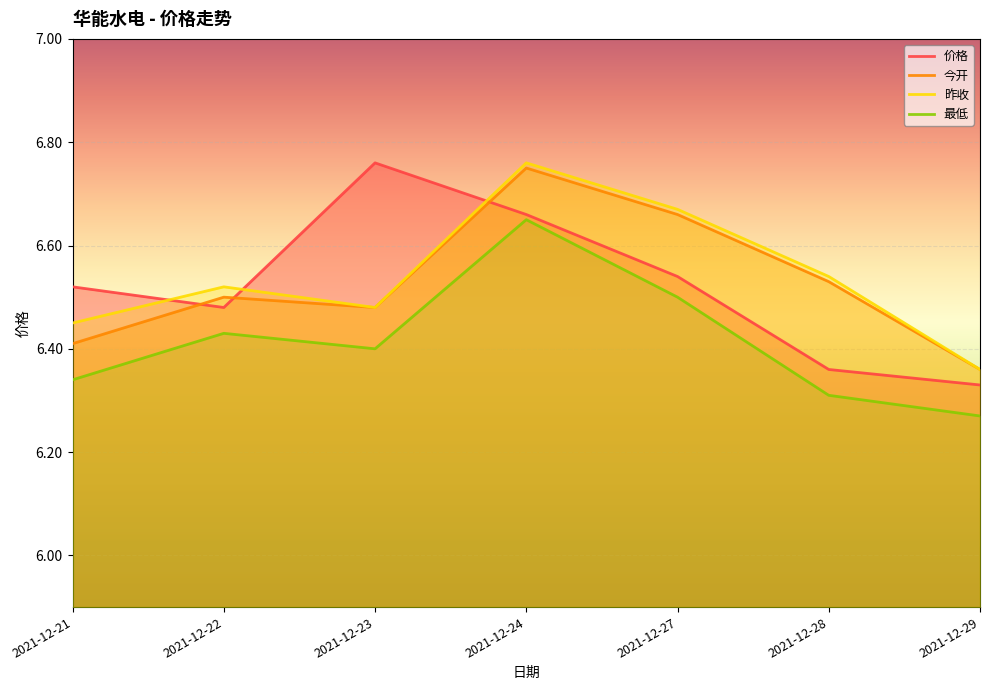

Between 2021-12-24 and 2021-12-28, which series saw the biggest shift?

最低